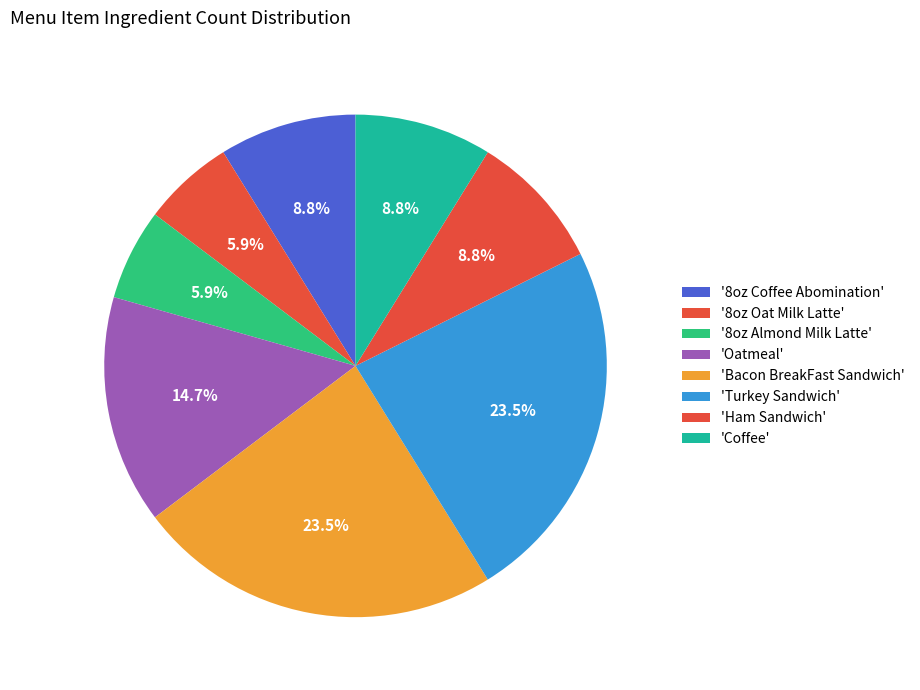

To the nearest percent, what is the average slice percentage?

12%